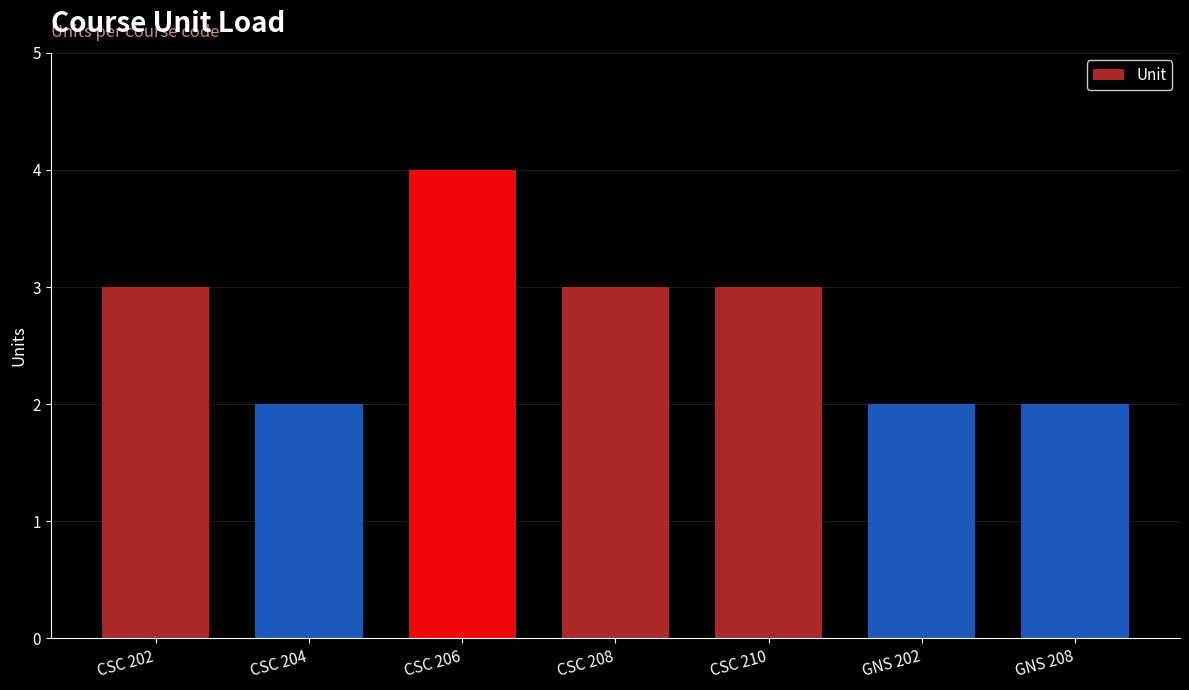

Reading right to left, extract all data points from this chart.

GNS 208=2	GNS 202=2	CSC 210=3	CSC 208=3	CSC 206=4	CSC 204=2	CSC 202=3